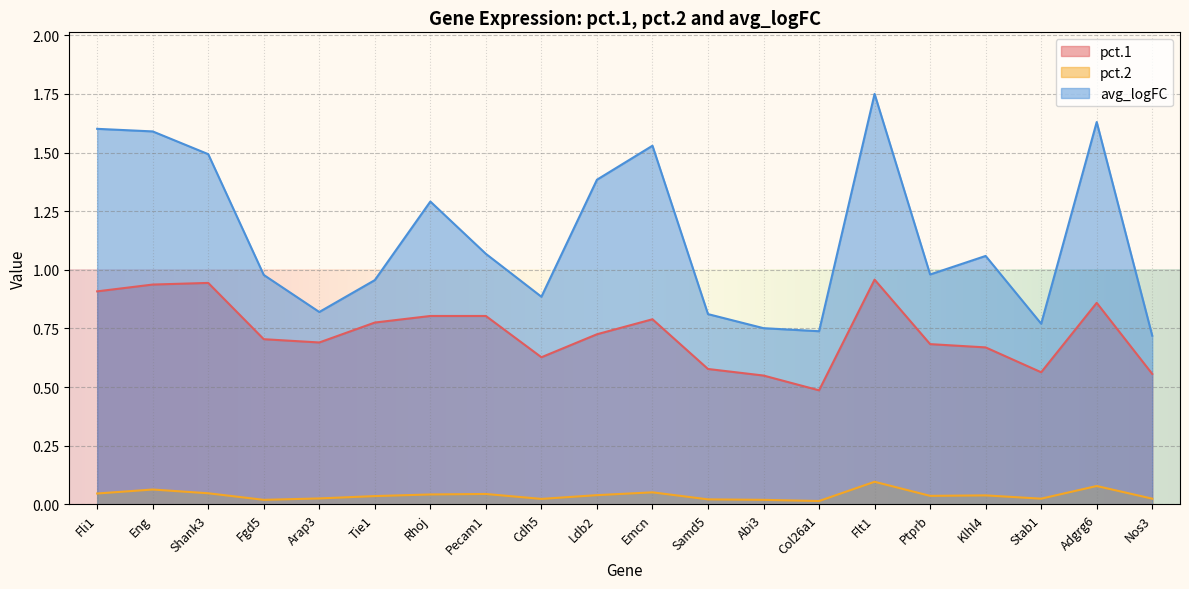

At which label does pct.1 reach its minimum?

Col26a1